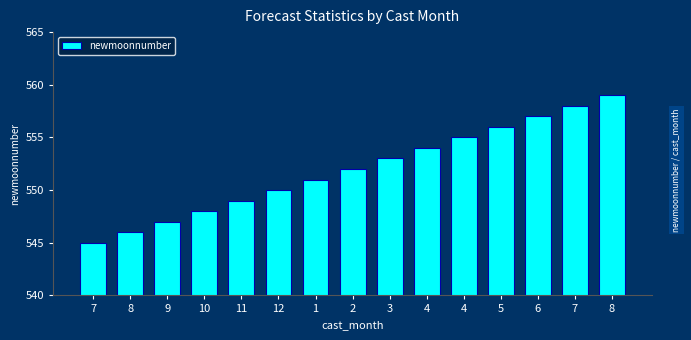

What is the maximum value shown in the chart?

559